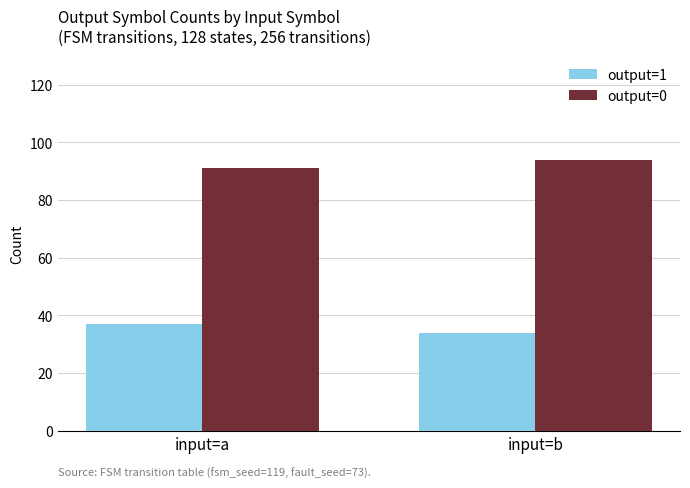

Which category has the highest value across all series?

input=b